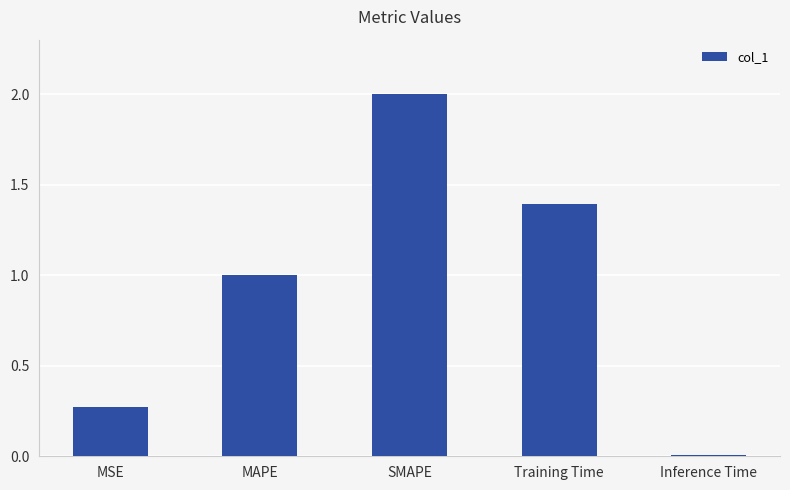

What is the label of the 1st bar from the right?

Inference Time